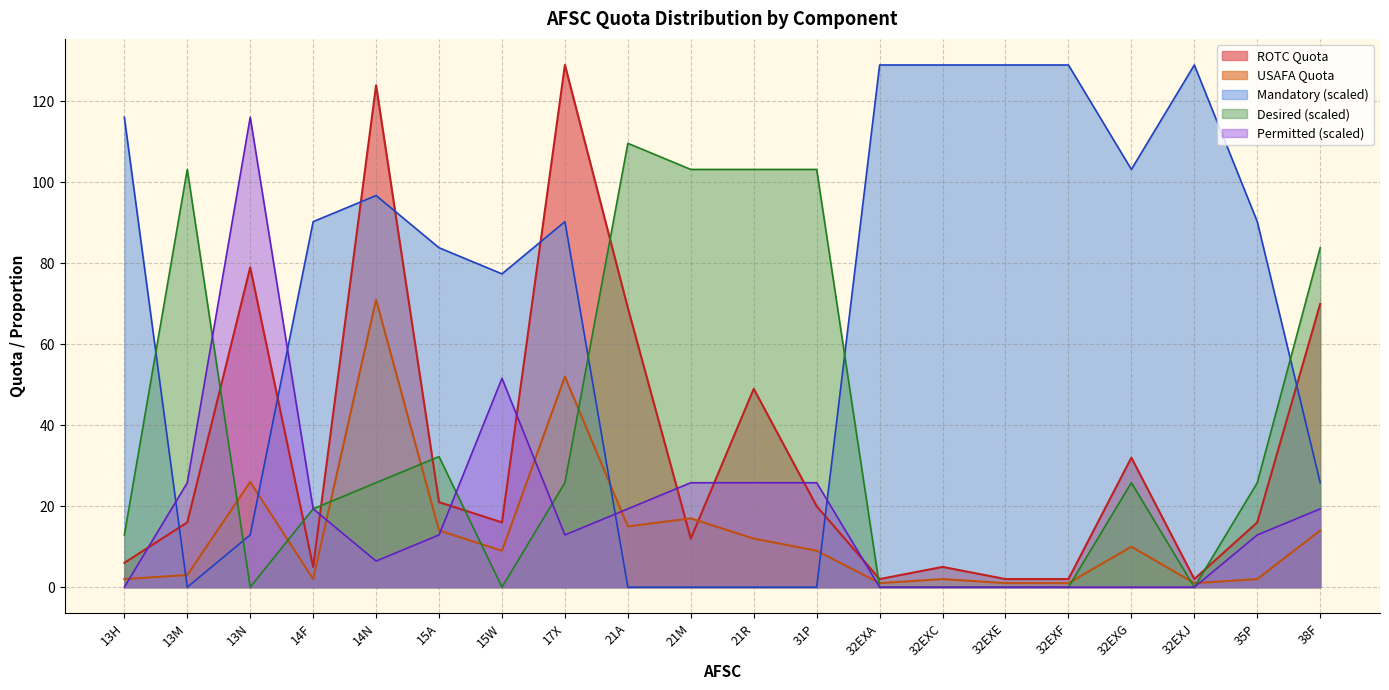

What is the value of the Mandatory point at the 3rd from the left?

12.9